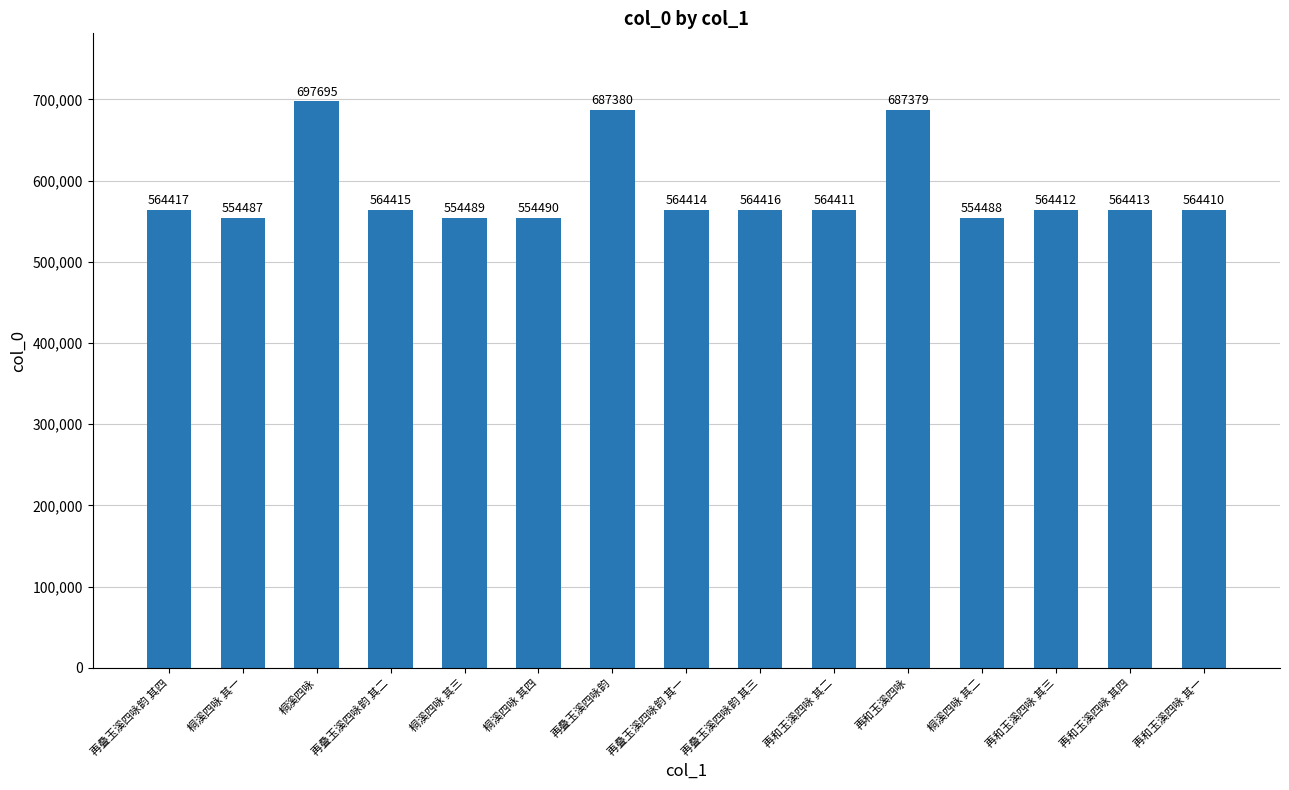

How many bars are there in total?

15